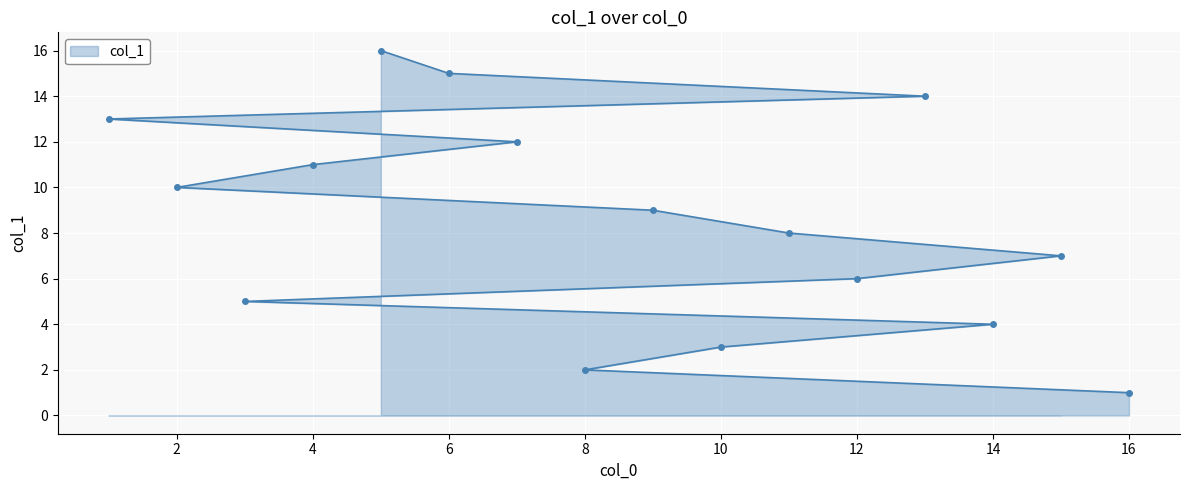

Reading left to right, transcribe all the data shown in this chart.

1	2	3	4	5	6	7	8	9	10	11	12	13	14	15	16